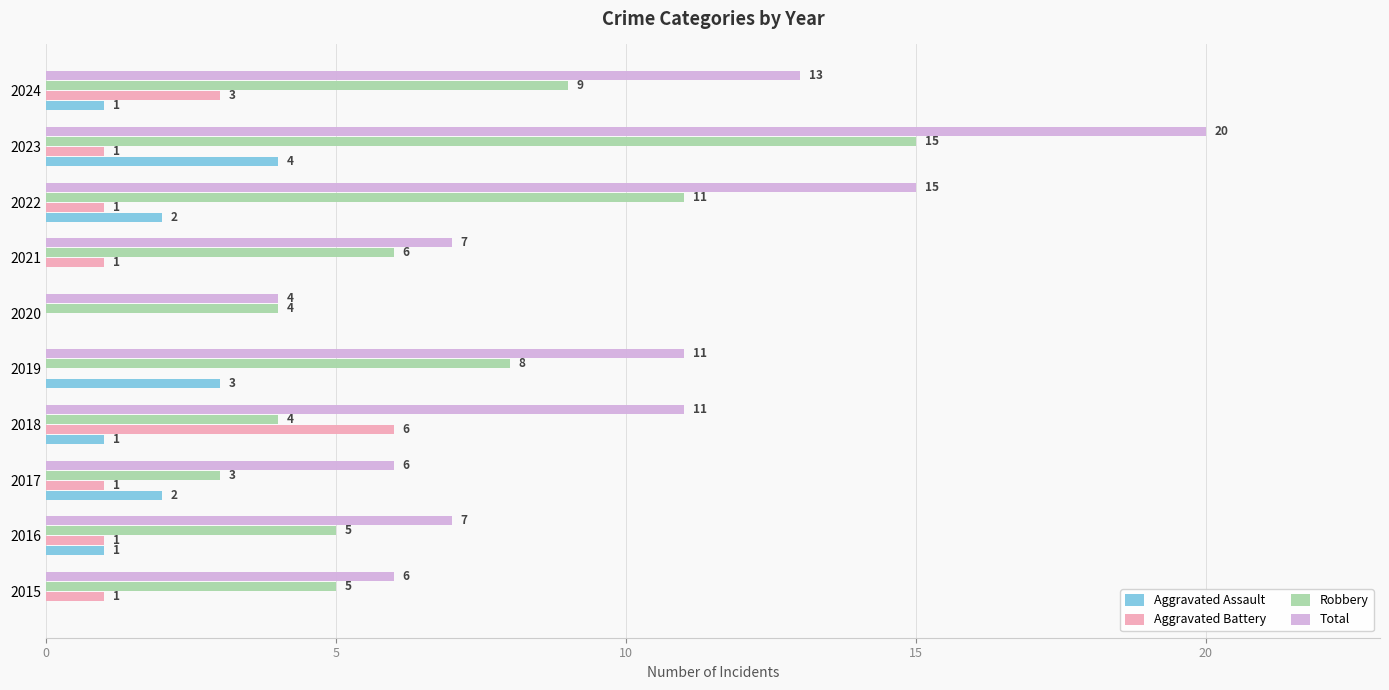

At which category is the sum across all series the highest?

2023